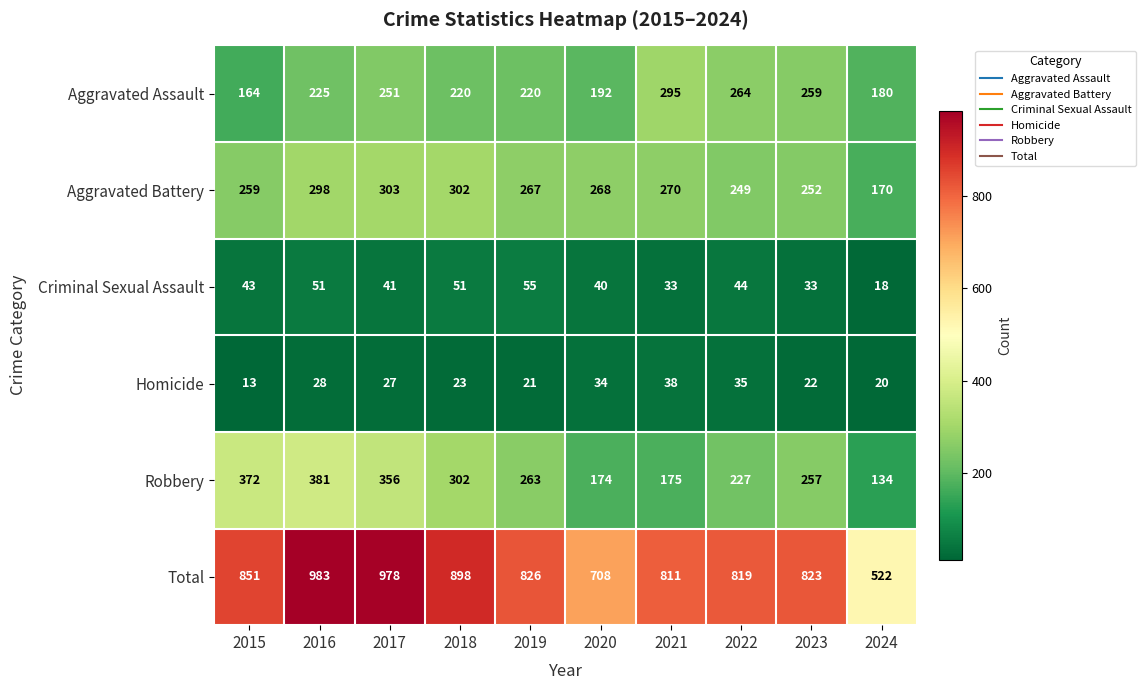

At how many categories does at least one series exceed 896?

3